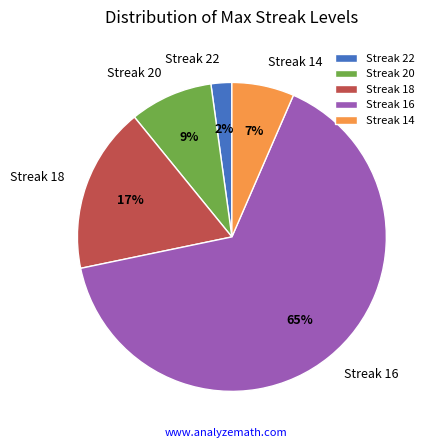

Is the sum of Streak 20 and Streak 14 greater than half?

No